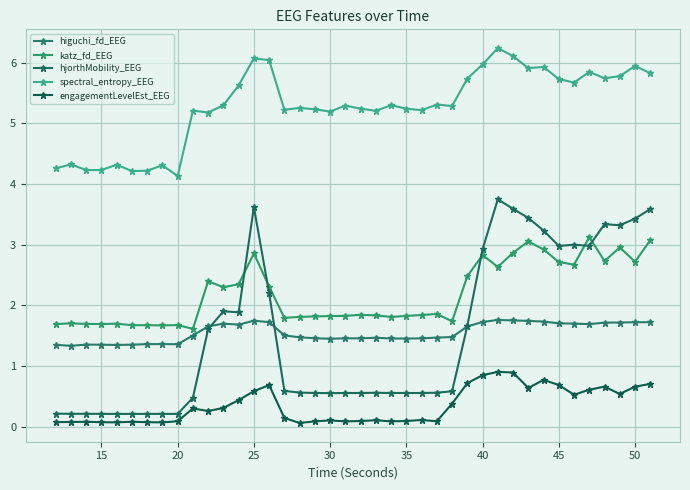

What is the value of the katz_fd_EEG point at the 2nd from the left?

1.7